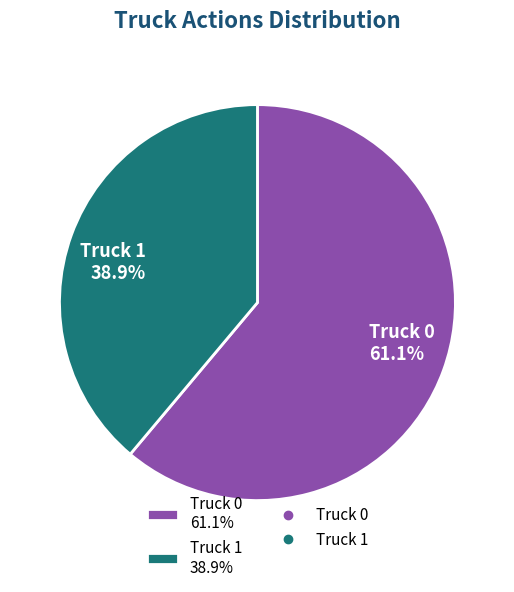

To the nearest percent, what percentage of the pie is Truck 0?

61%